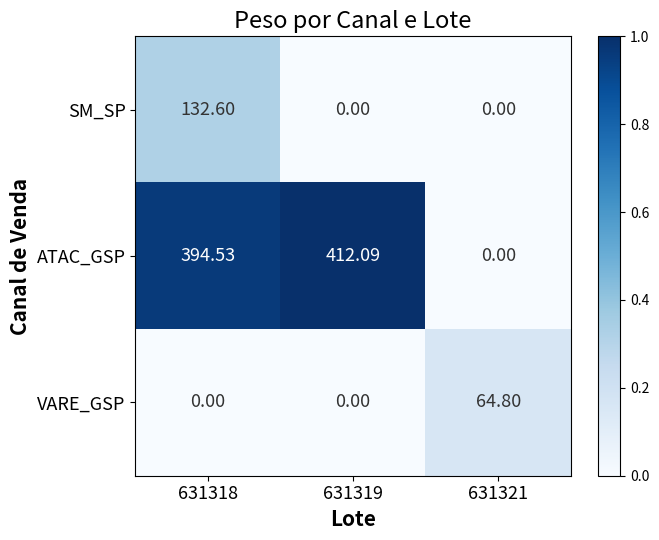

Which series has the largest range (max minus min)?

ATAC_GSP